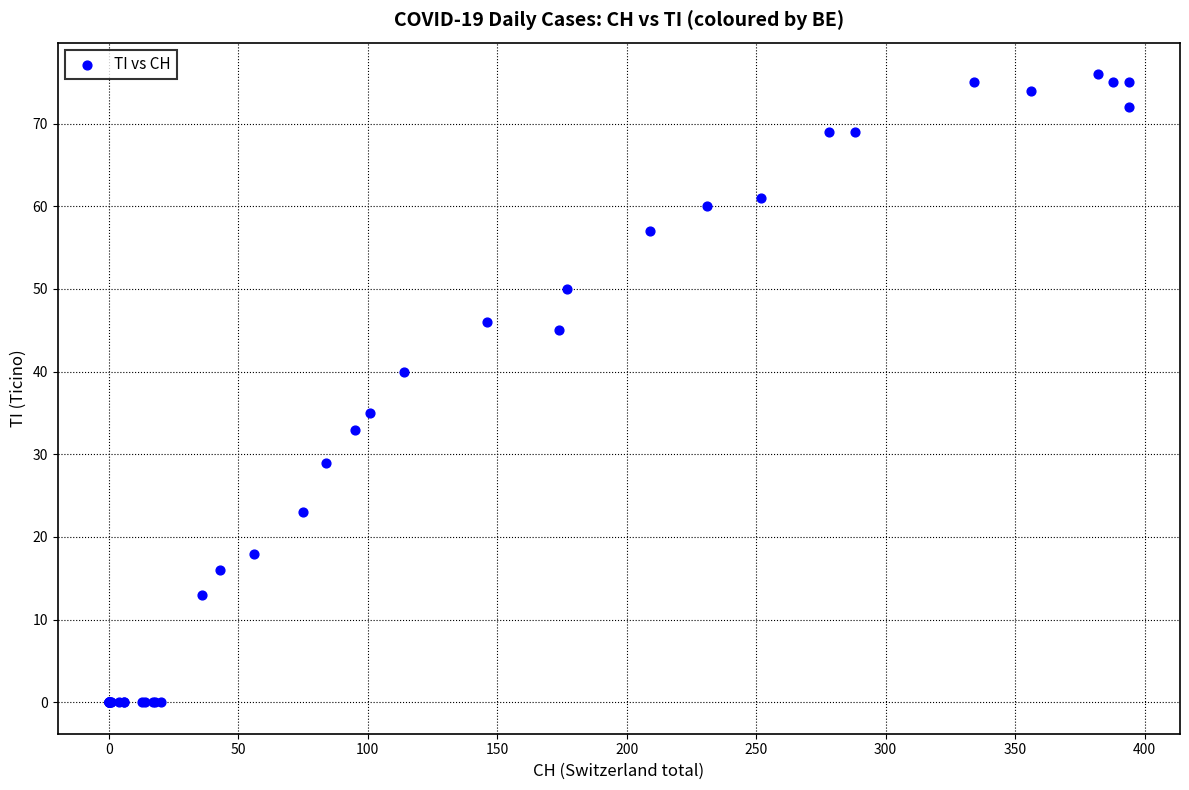

What Y value in the scatter plot is closest to 38?

40